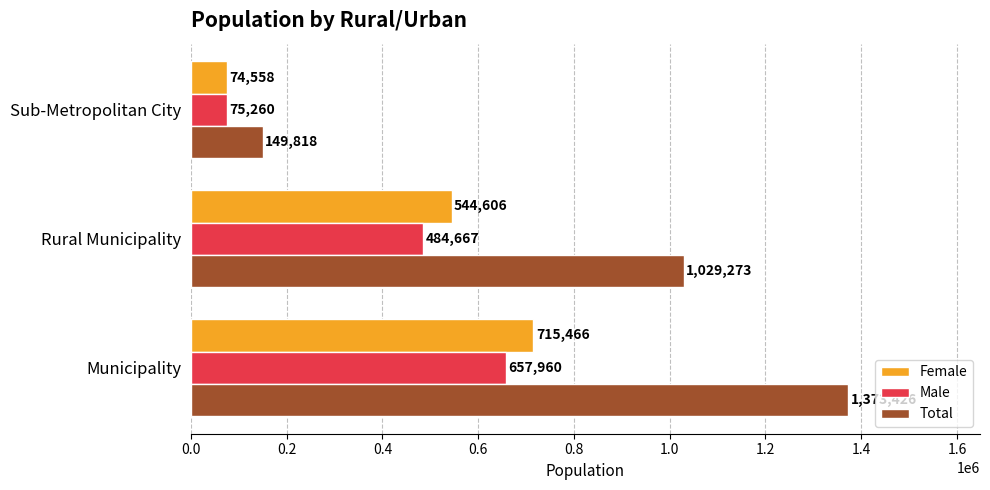

What is the average value of the Female series?

444877